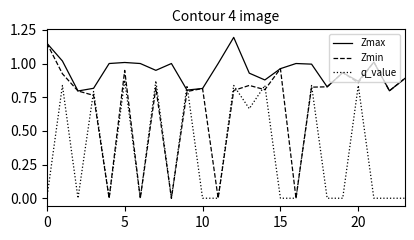

List the series in order of their overall mean, lowest first.

q_value, Zmin, Zmax